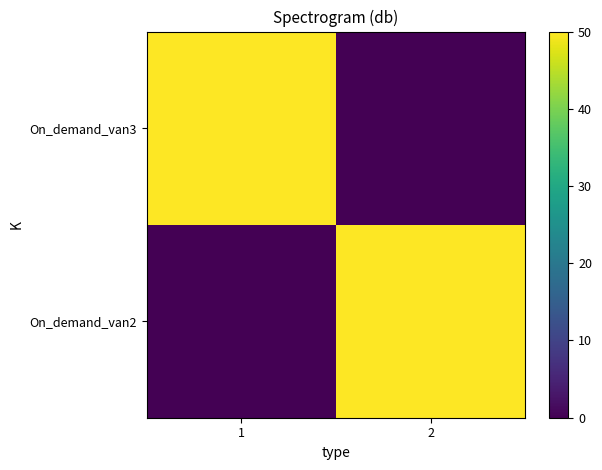

Reading left to right, what are all the values shown in this chart?

On_demand_van2: 1=0	2=50
On_demand_van3: 1=50	2=0